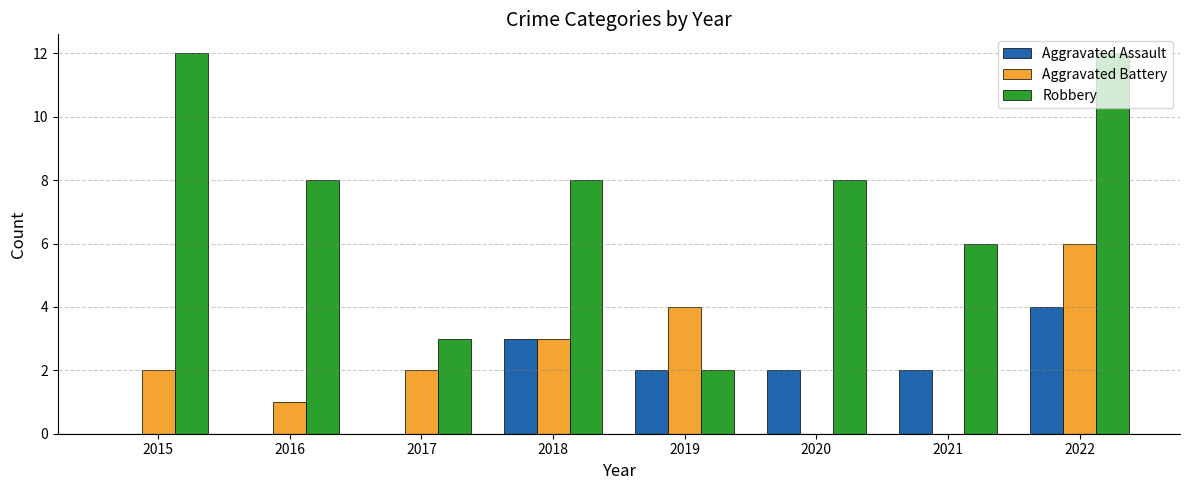

What is the maximum value for Robbery?

12